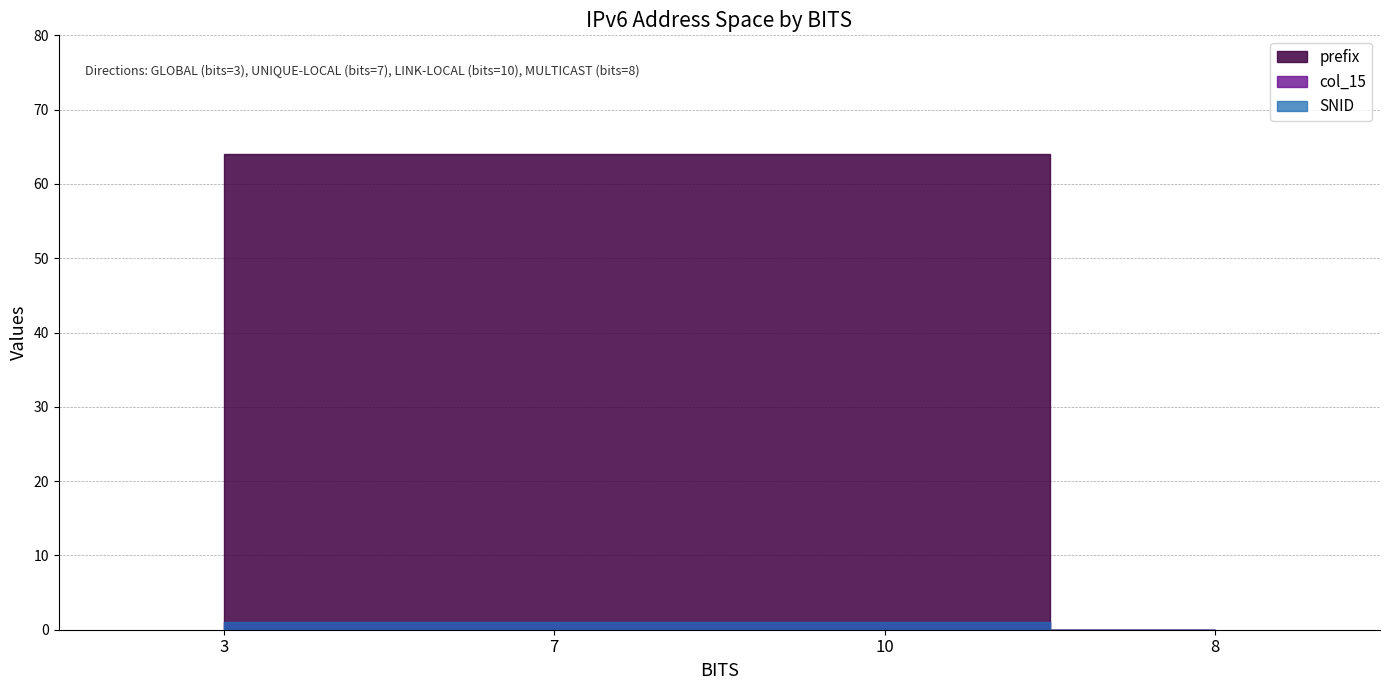

At which label does SNID reach its peak?

3